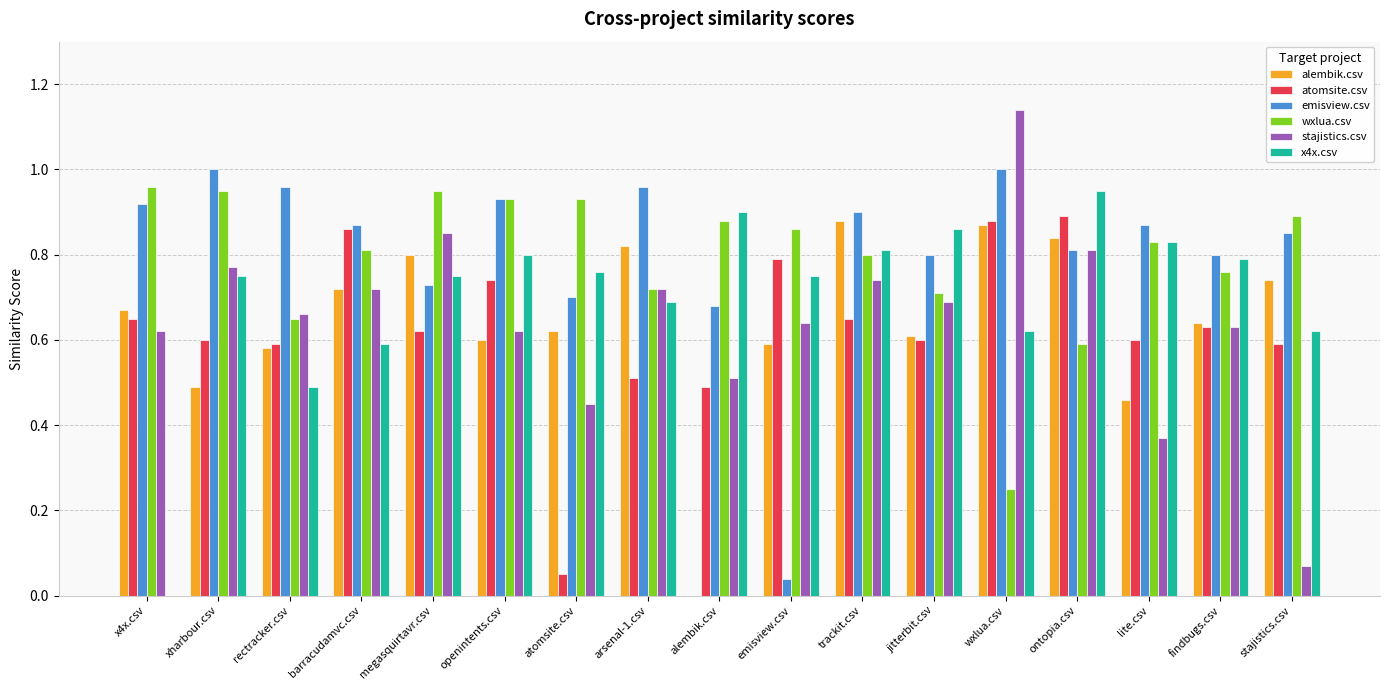

The value of wxlua.csv at lite.csv is 0.8. True or false?

True